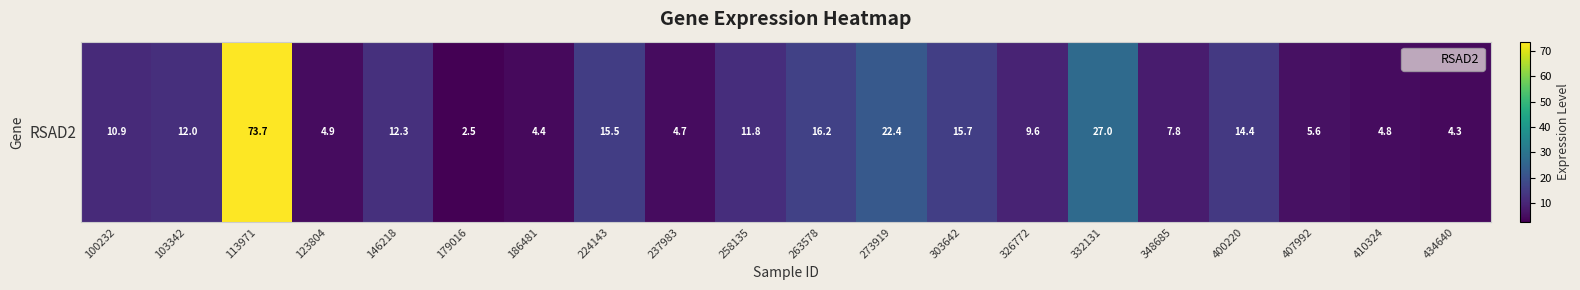

What is the greatest value displayed?

73.7